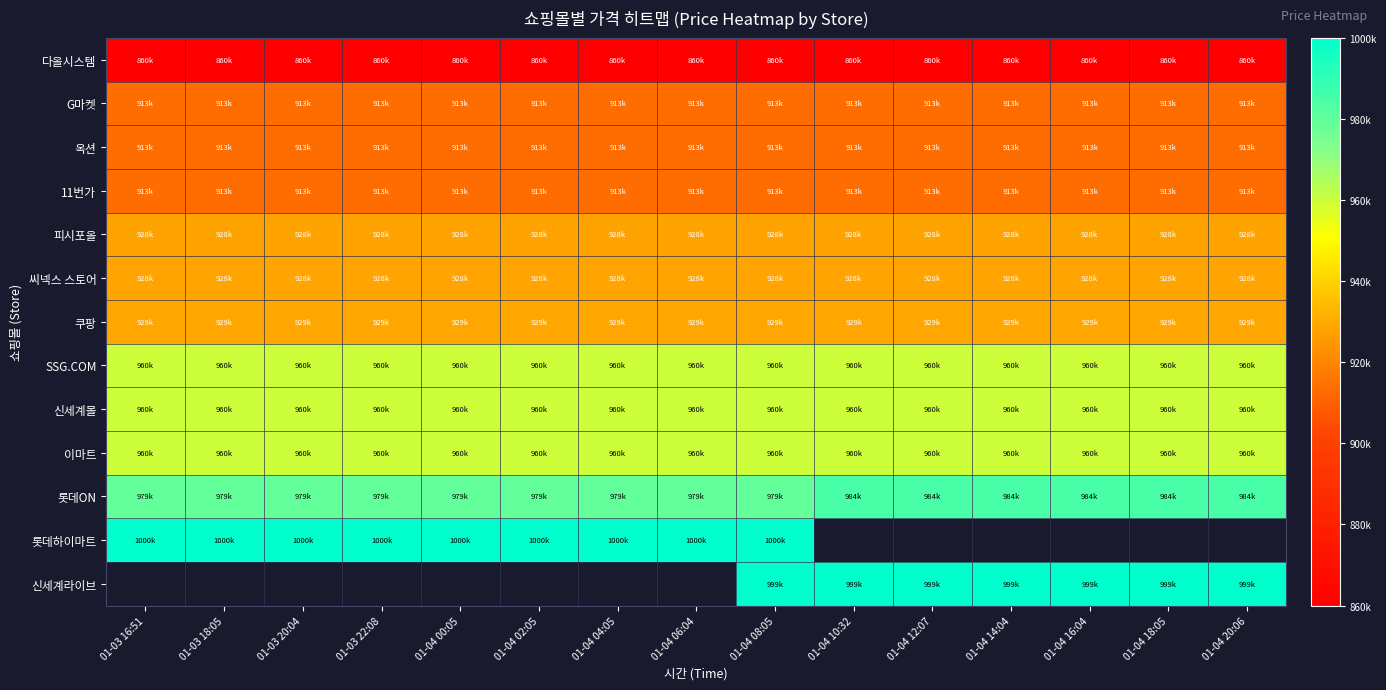

How many distinct data groups are displayed?

13